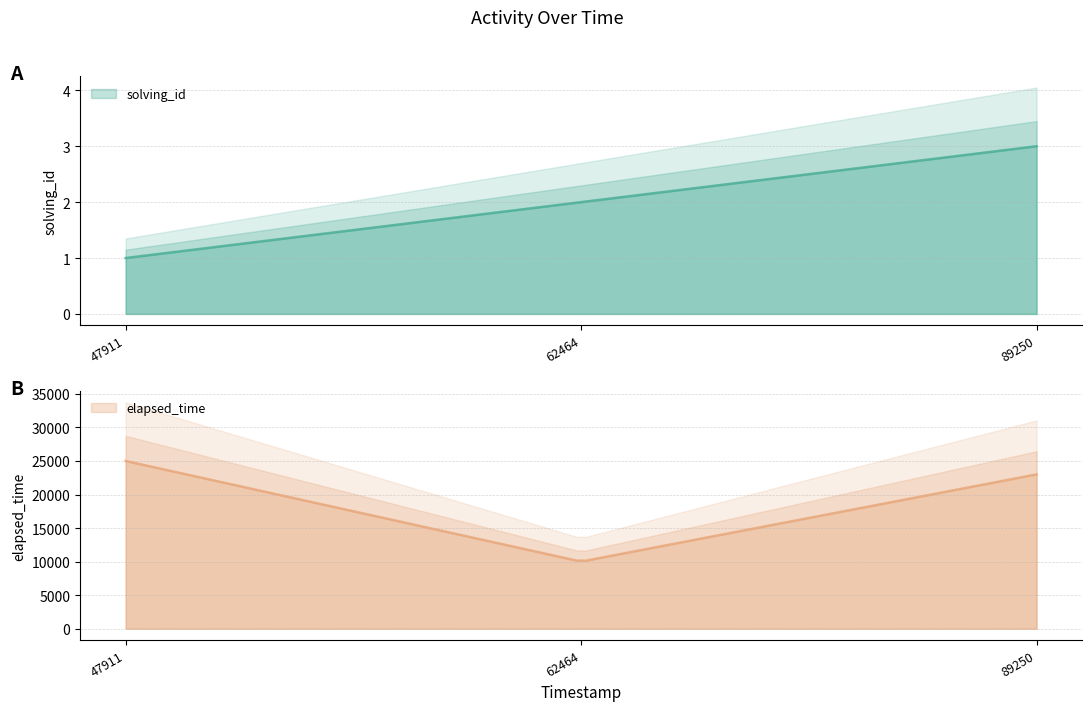

List the labels in order of solving_id value, largest first.

1568592489250, 1568592462464, 1568592447911